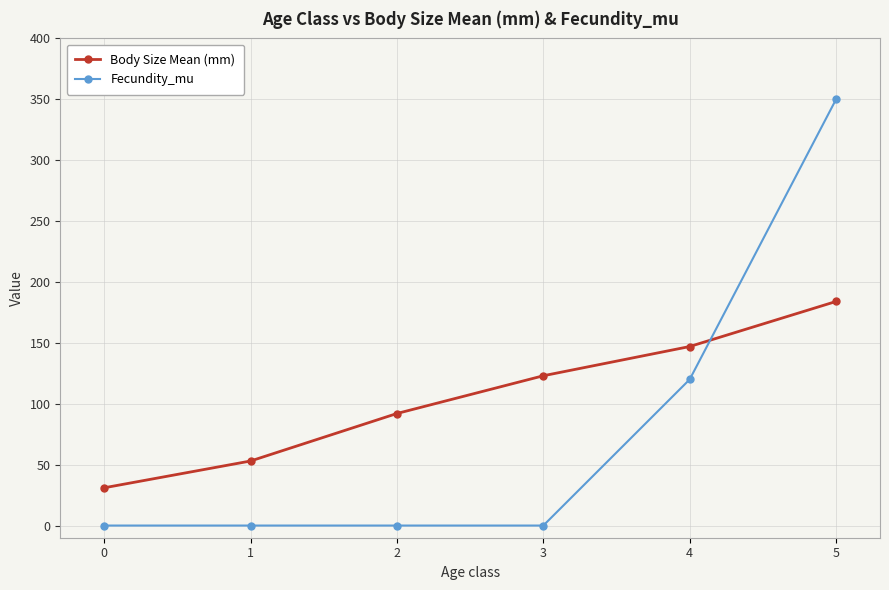

How many data points does each series have?

6